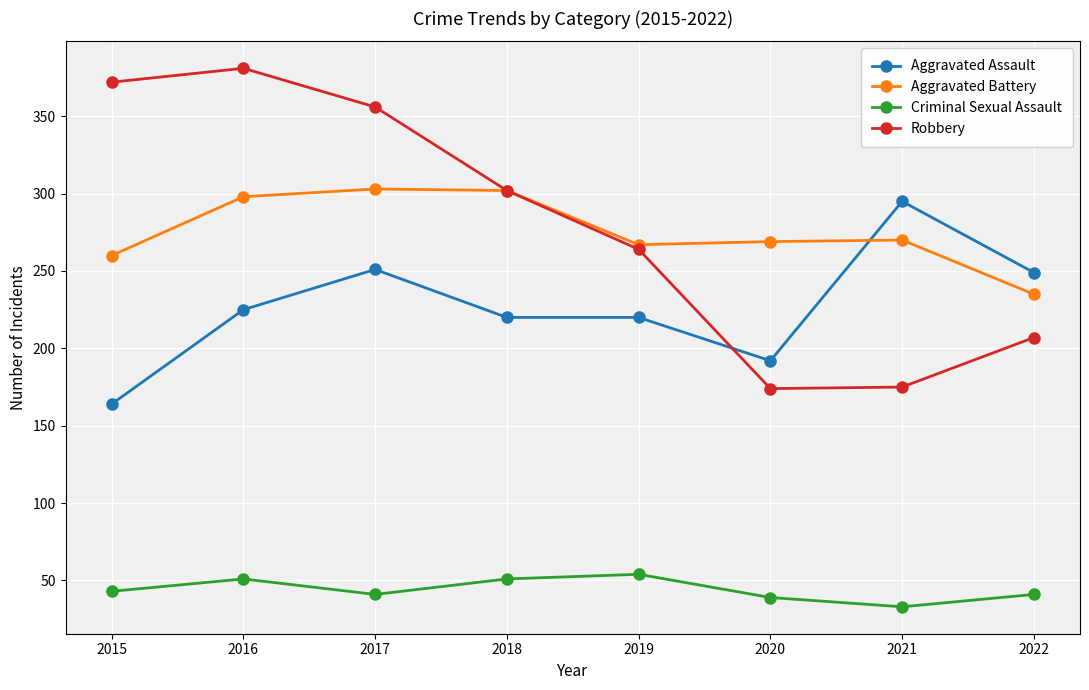

Rank the series at 2016 from lowest to highest value.

Criminal Sexual Assault, Aggravated Assault, Aggravated Battery, Robbery